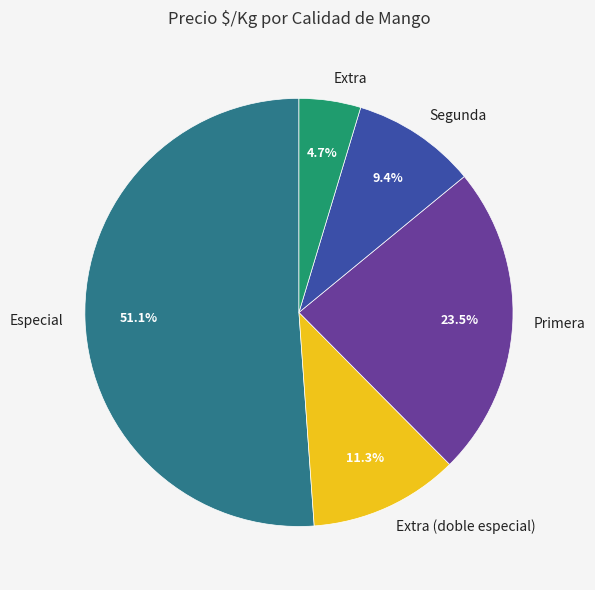

To the nearest percent, what is the combined percentage of Primera and Especial?

75%